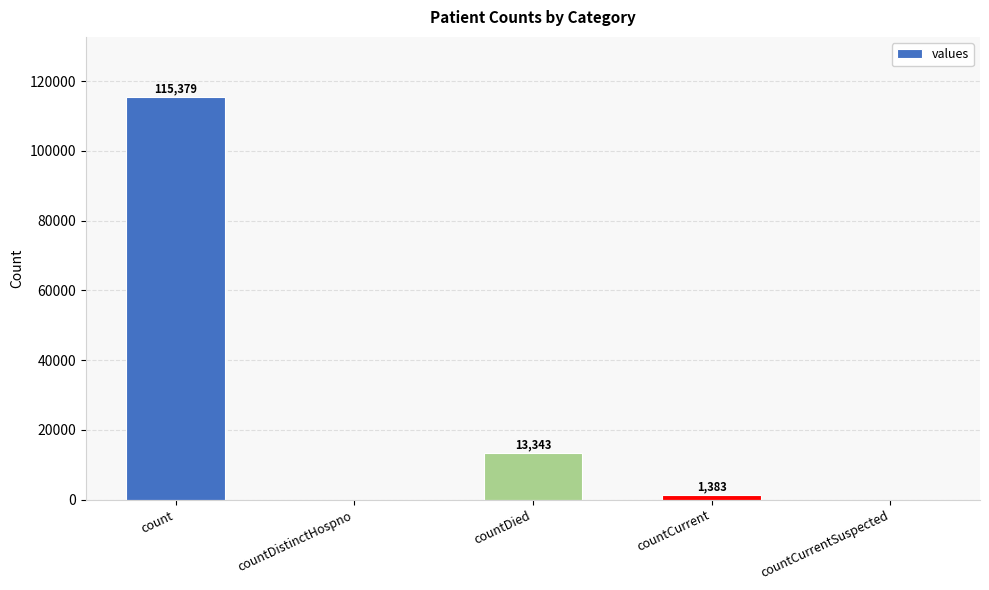

Is it true that the value at countDied is 13343?

True